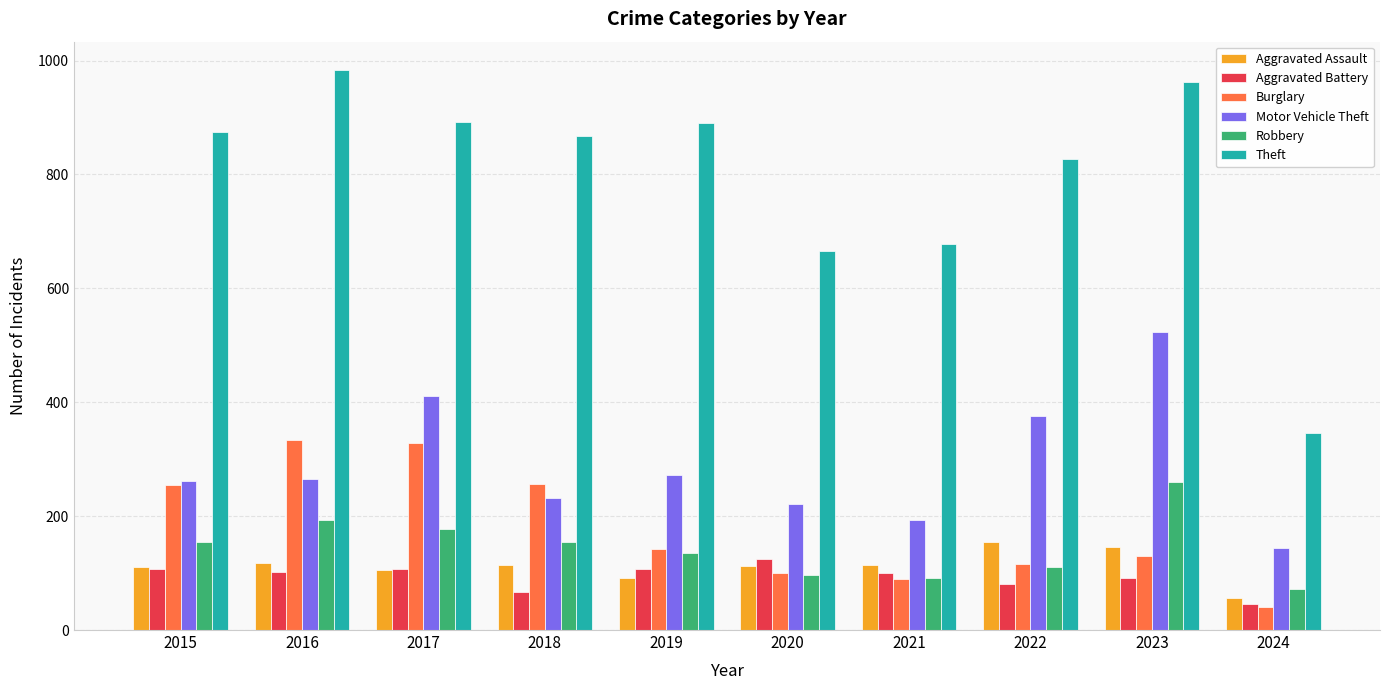

What is the sum of all Theft values?

7989